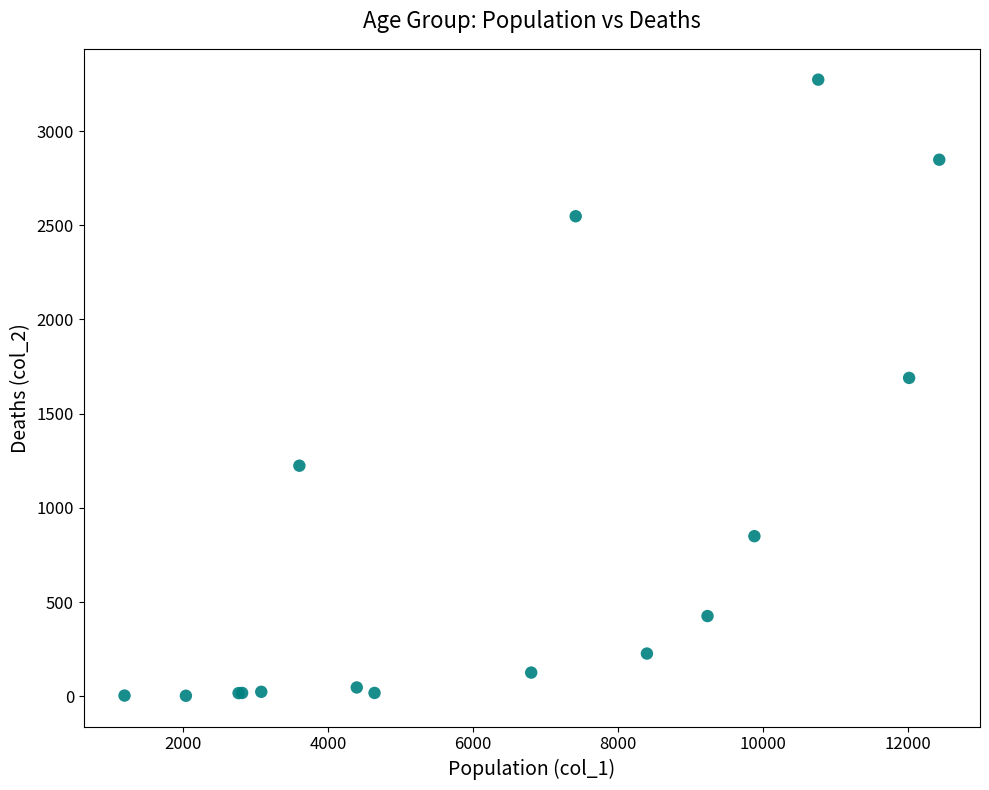

What Y value in the scatter plot is closest to 1638?

1690